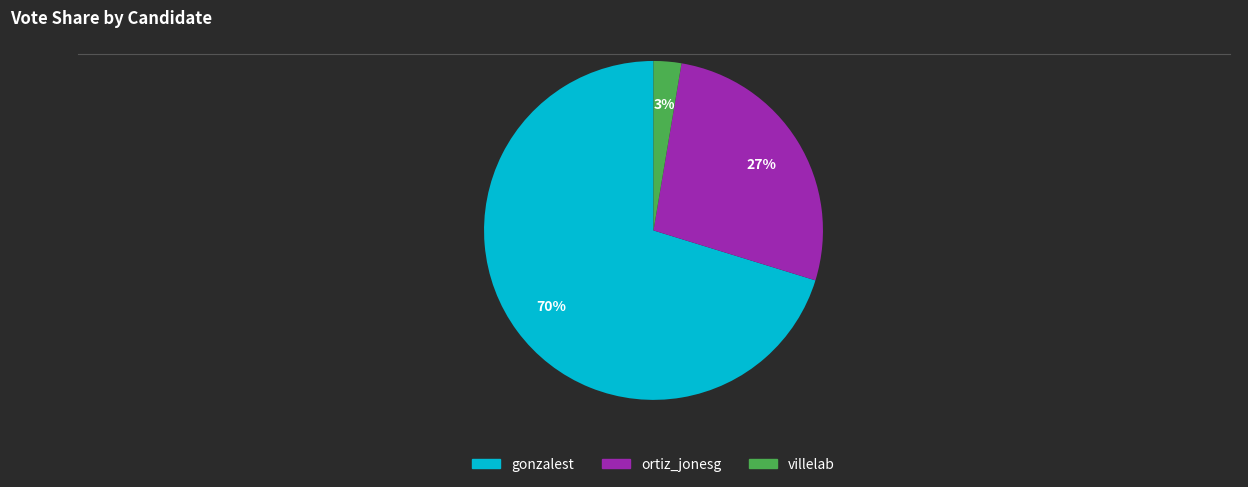

What is the ratio of the value at gonzalest to the value at ortiz_jonesg?

2.6